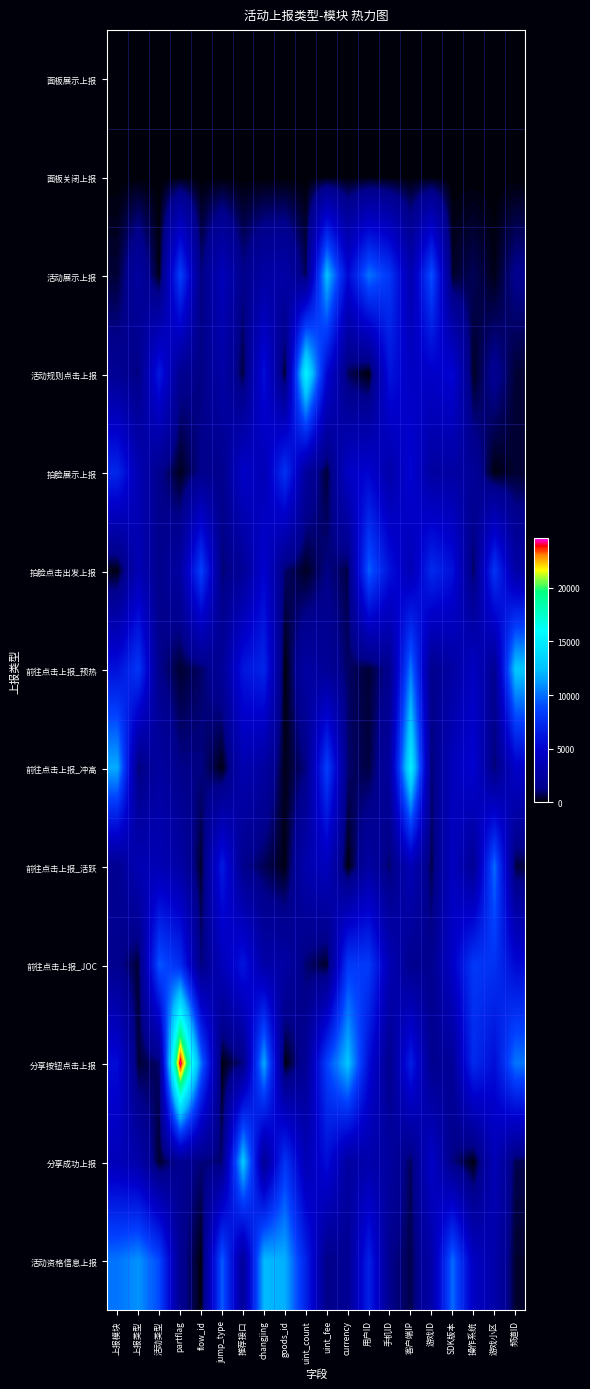

What is the spread (max minus min) of values at 用户ID?

10057.9